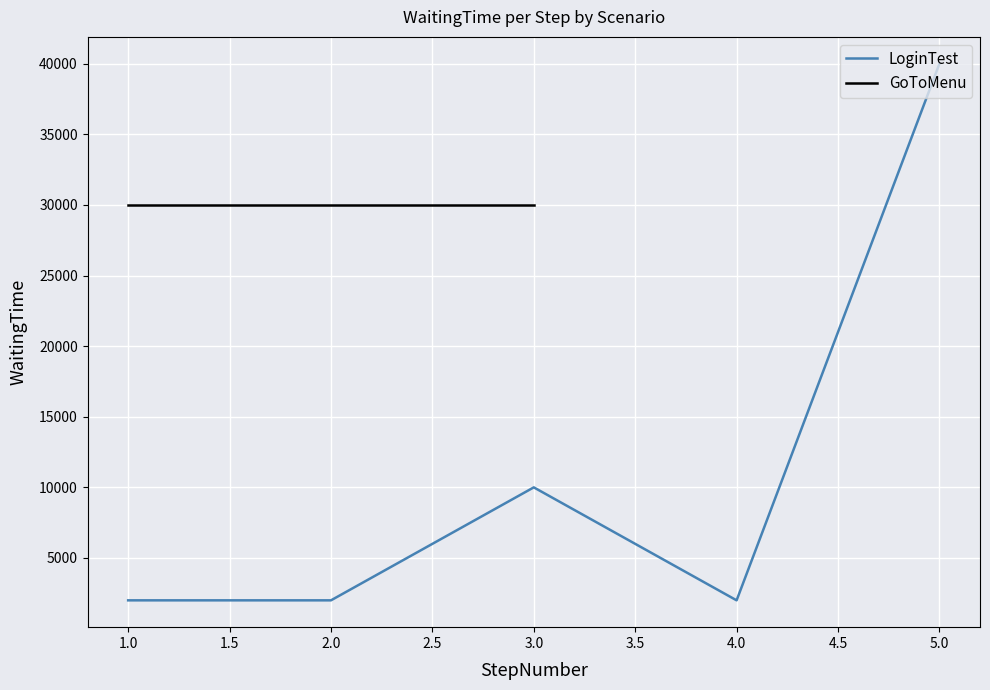

The value of LoginTest at 5.0 is 26880. True or false?

False